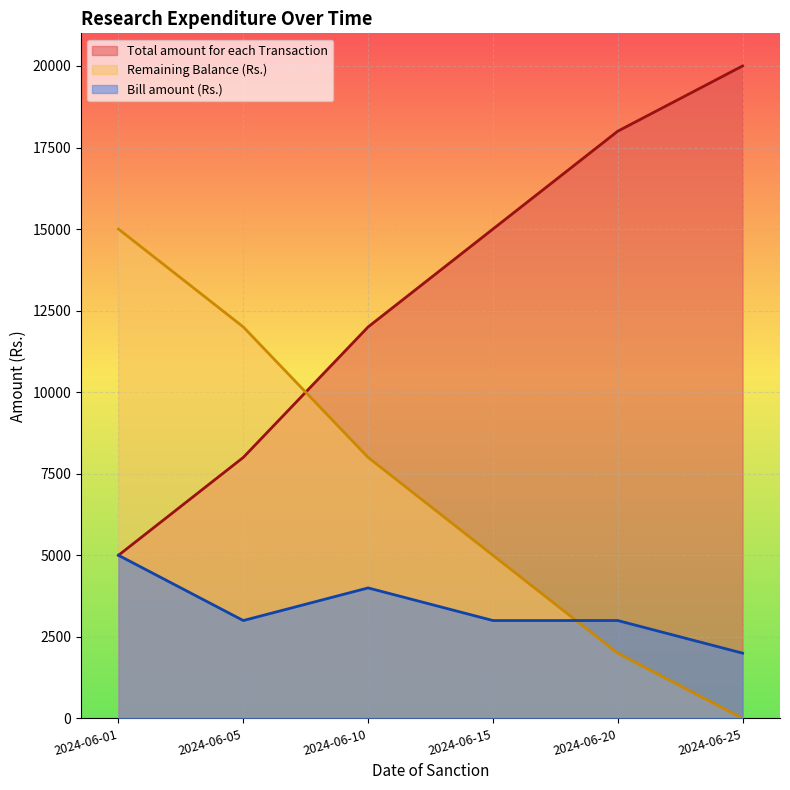

True or false: Total amount for each Transaction has more than 1 interior local peaks.

False